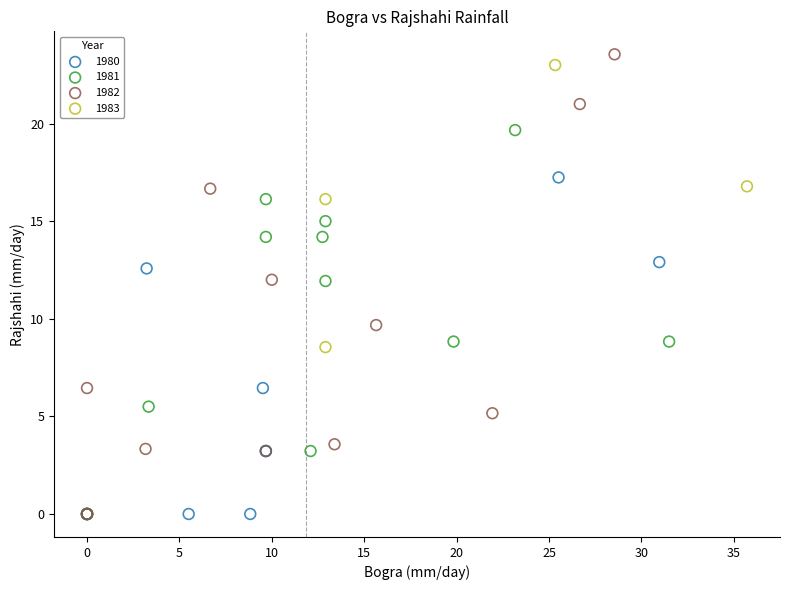

Which series has the widest spread of Y values?

1982